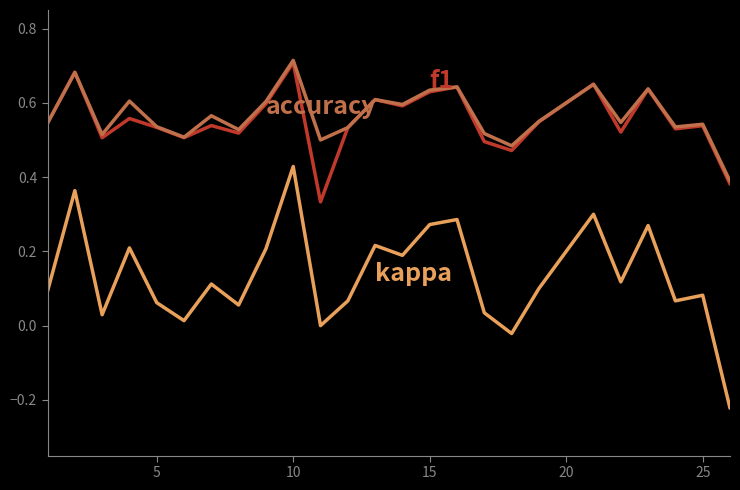

How many lines are shown in the chart?

3